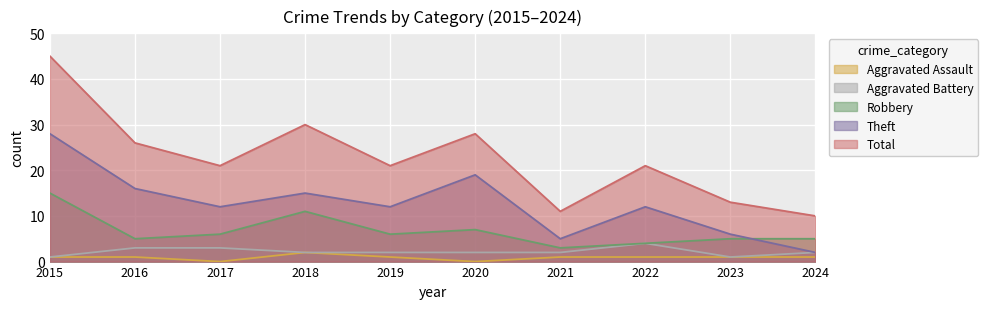

How many values in the Aggravated Assault series exceed 1?

1